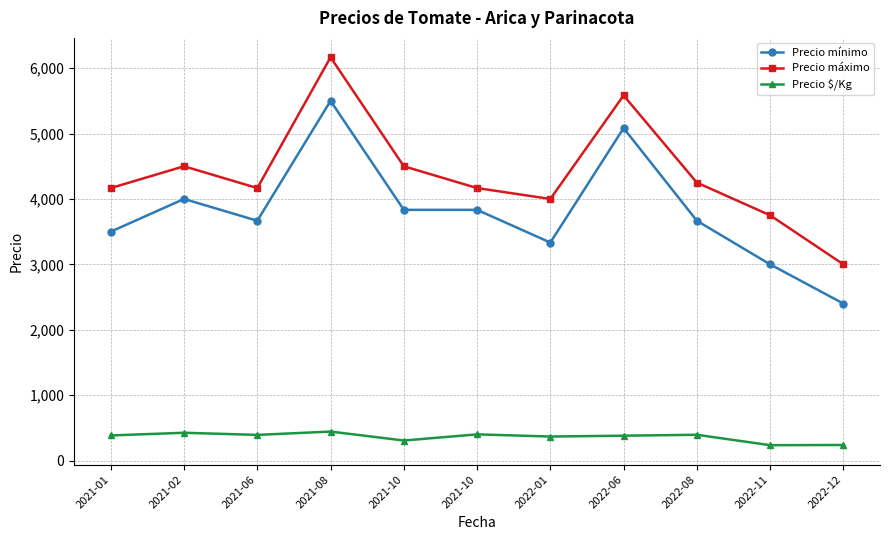

What is the difference between the maximum and minimum values in the Precio mínimo series?

3100.0